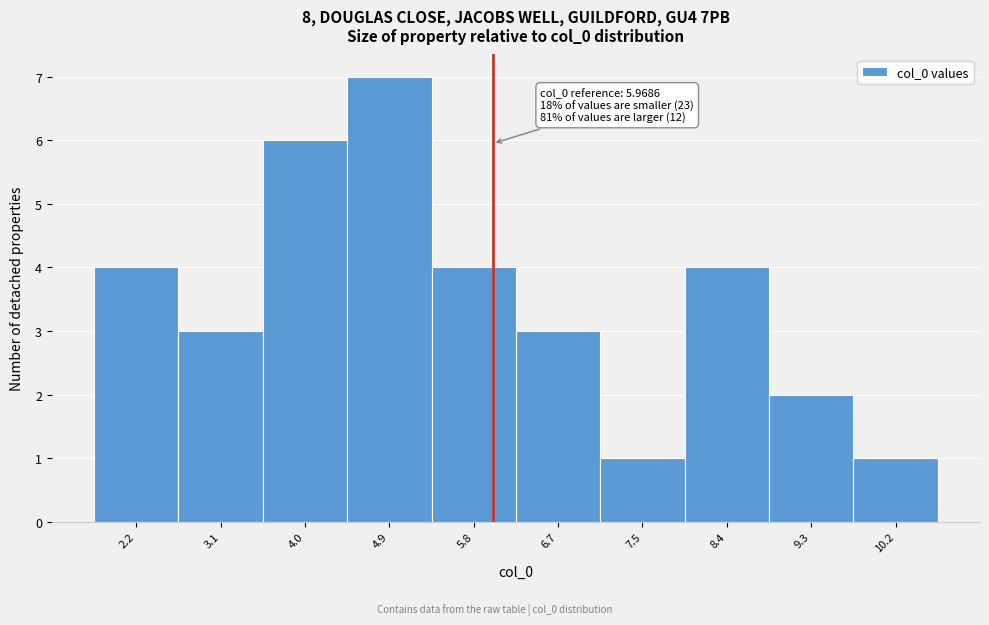

Over which range of the x-axis is the bar tallest?

4.4 to 5.3